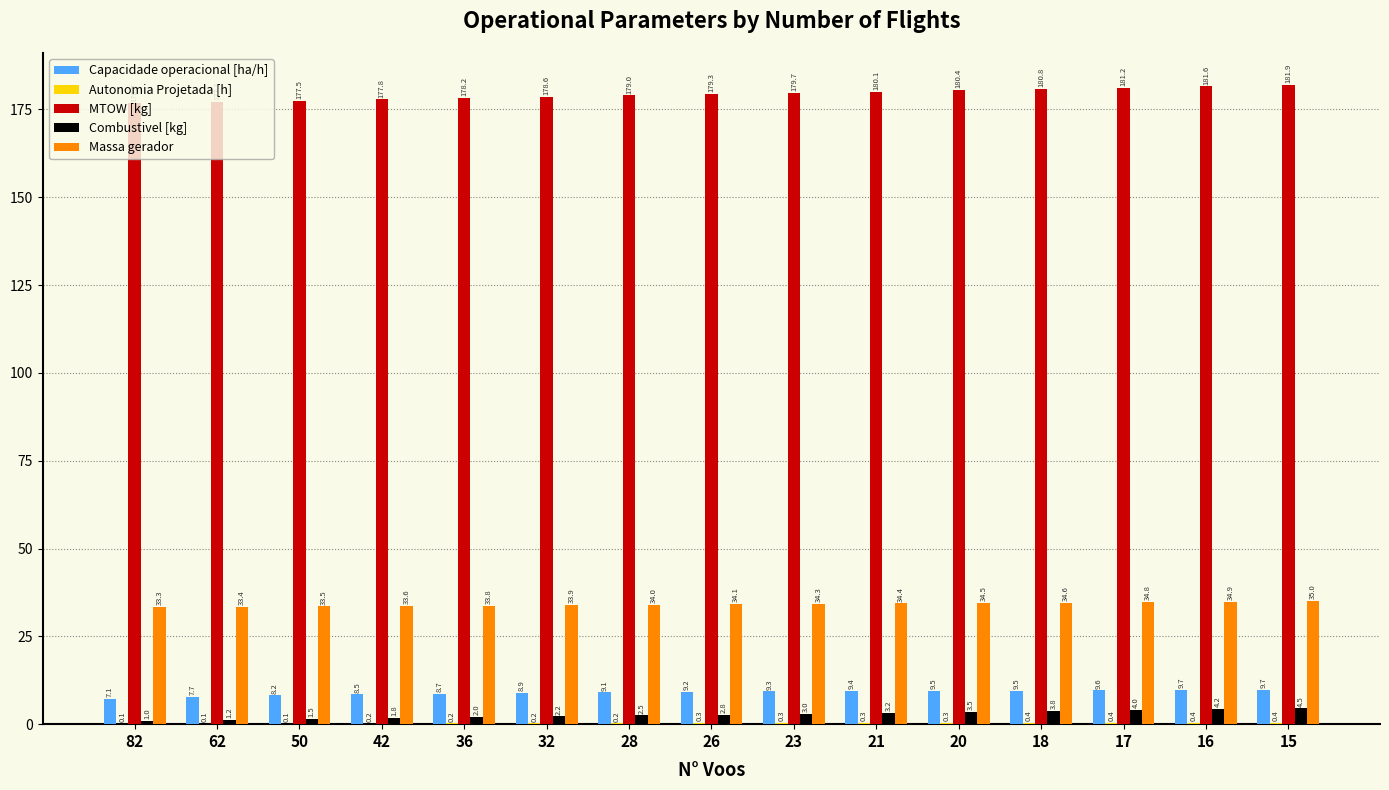

What is the maximum value shown in the chart?

181.9